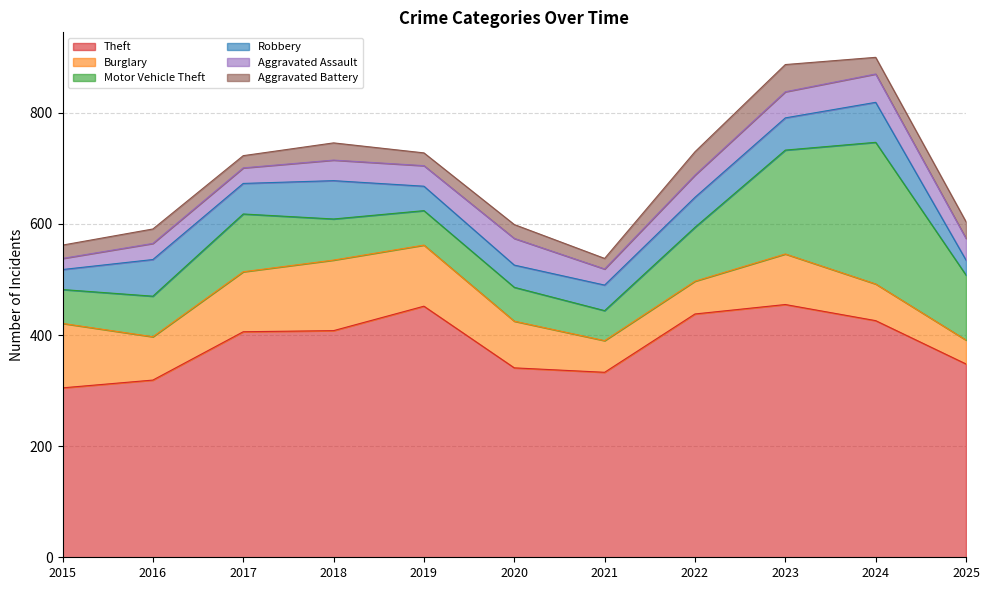

True or false: Aggravated Battery and Motor Vehicle Theft cross at least once.

False